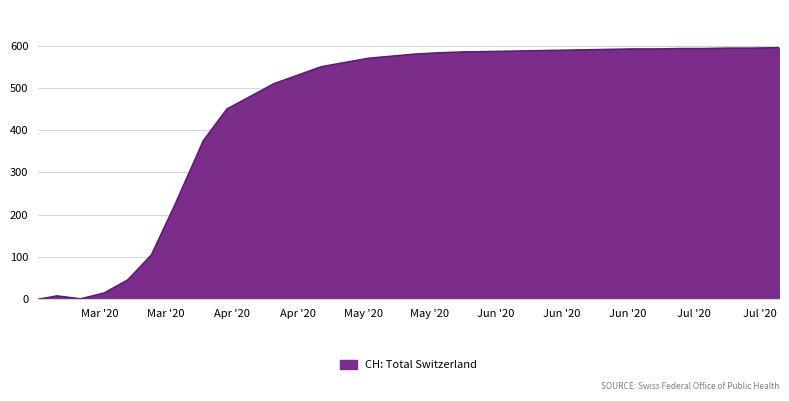

What is the difference between the maximum and minimum values?

595